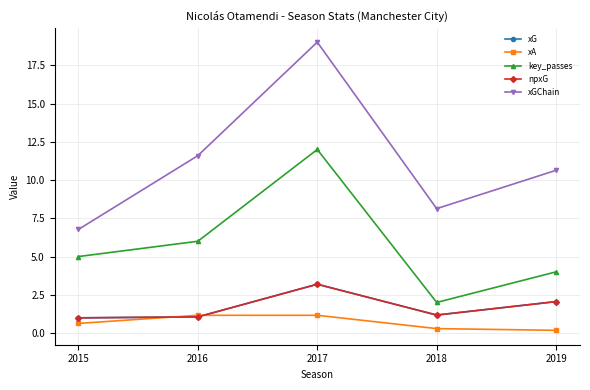

Does the chart have visible grid lines?

Yes